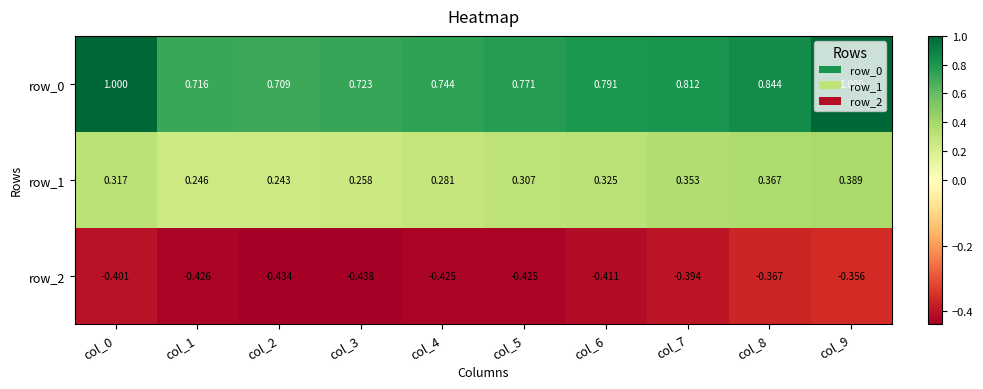

At how many categories does at least one series exceed 0?

10